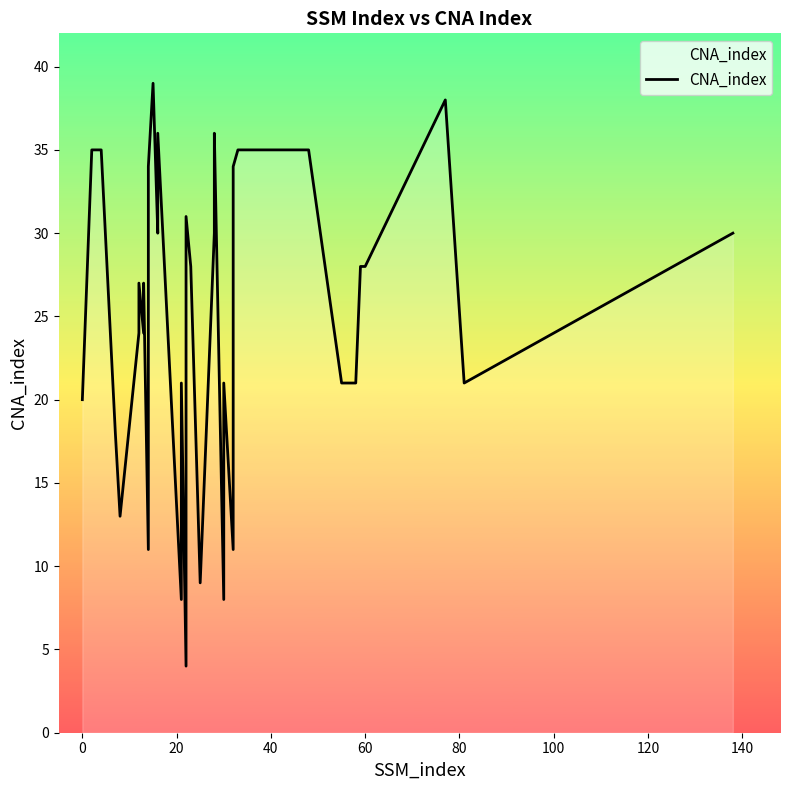

How many values exceed 28?

17